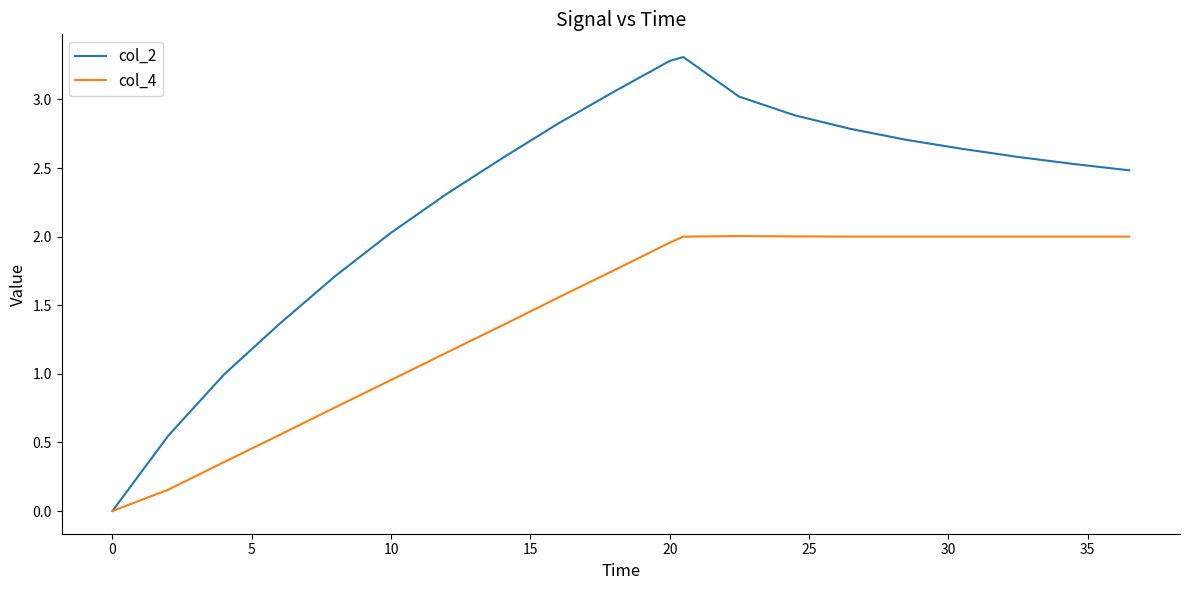

Which series has the largest total across all categories?

col_2